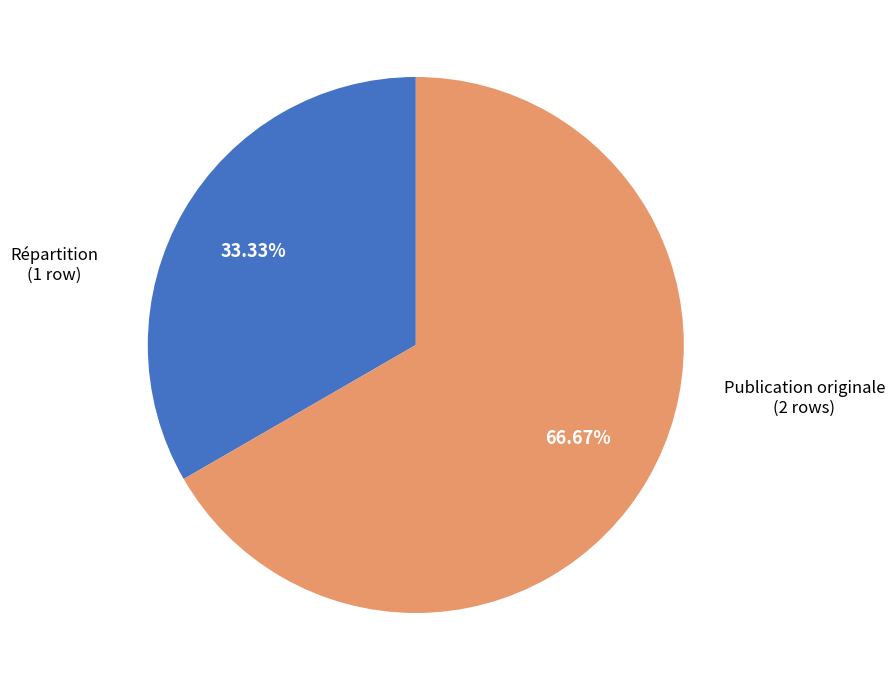

Is there a majority slice in this chart?

Yes